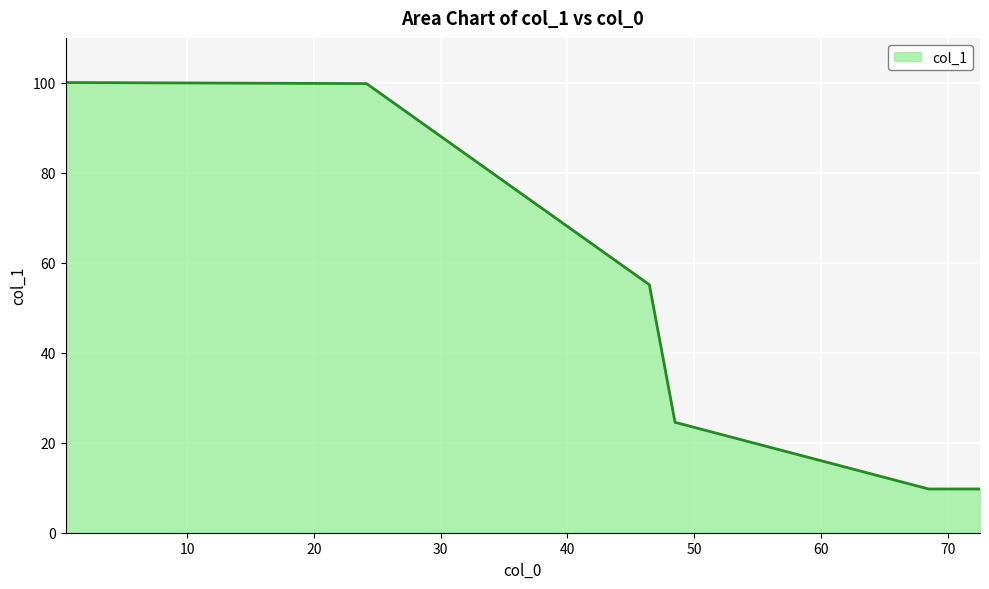

Does the chart display data point markers on the line(s)?

No